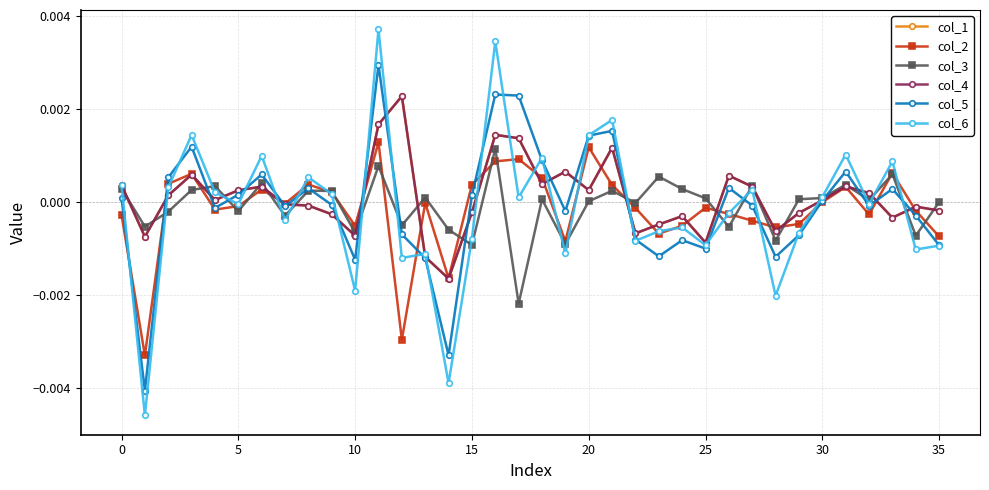

How many lines are shown in the chart?

6